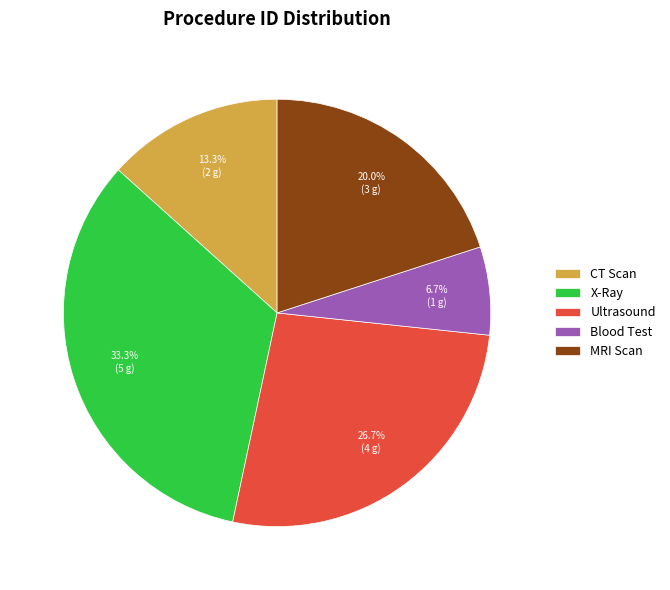

How much of the chart is everything except X-Ray?

66.7%